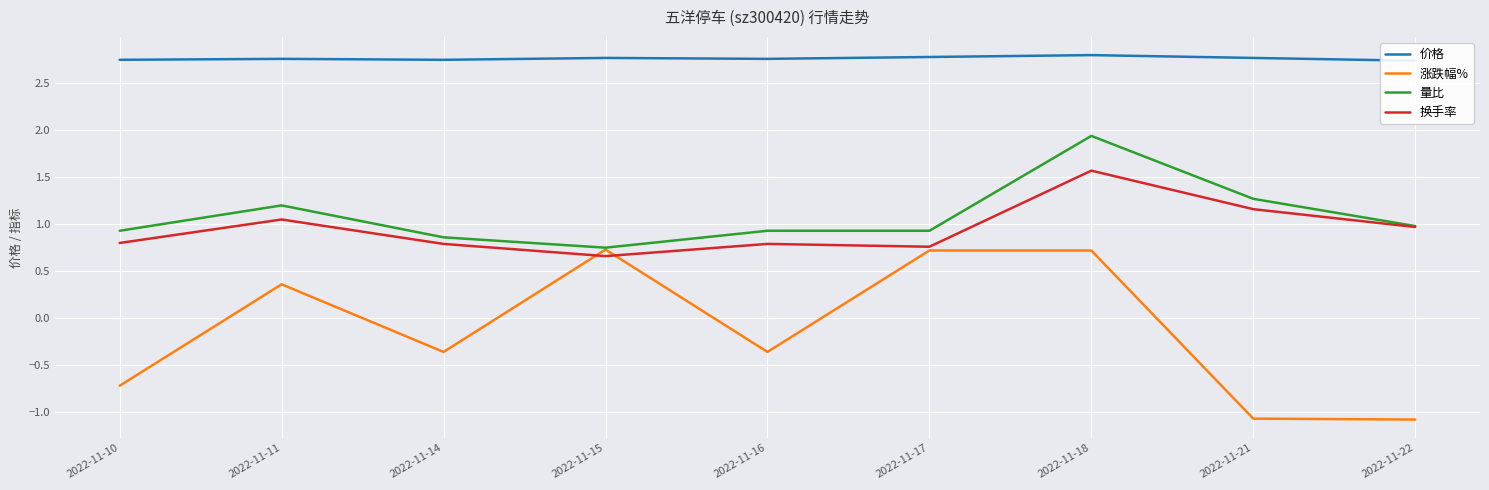

What is the sum of the 换手率 values at 2022-11-11 and 2022-11-17?

1.8